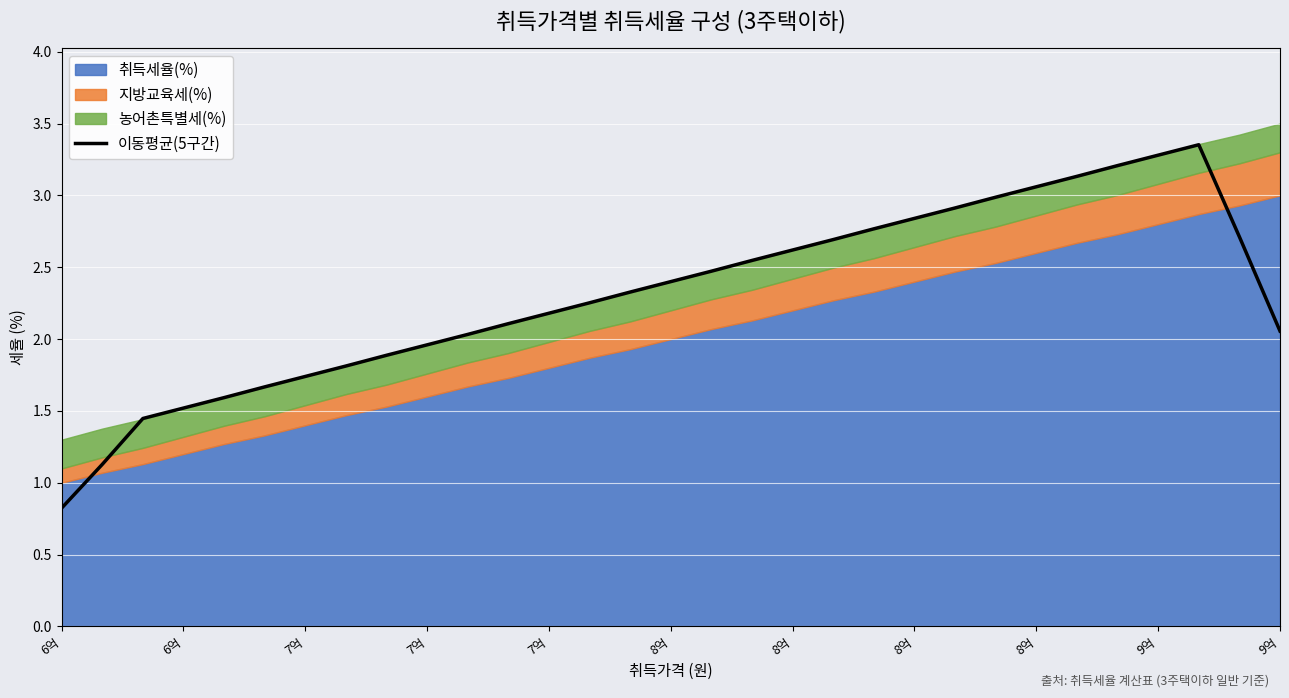

What is the difference between the second highest and second lowest values?

2.2